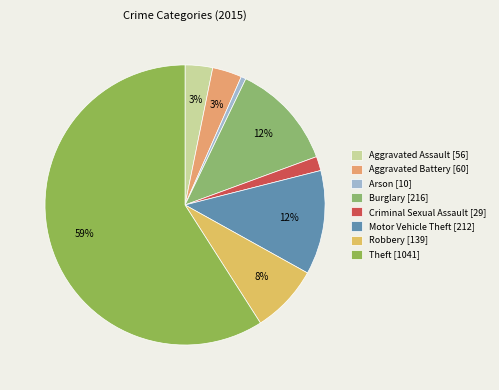

To the nearest percent, what percentage of the pie is Motor Vehicle Theft?

12%